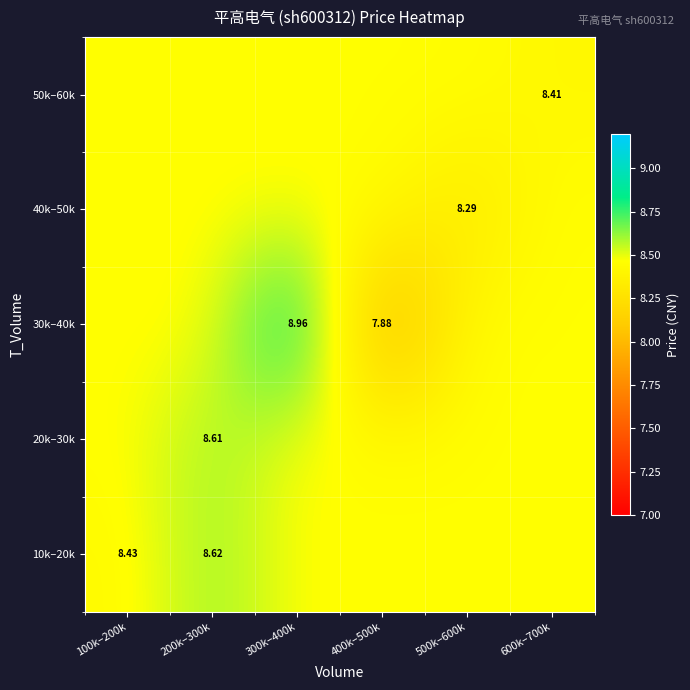

What is the difference between the highest and lowest values at 300k–400k?

0.5